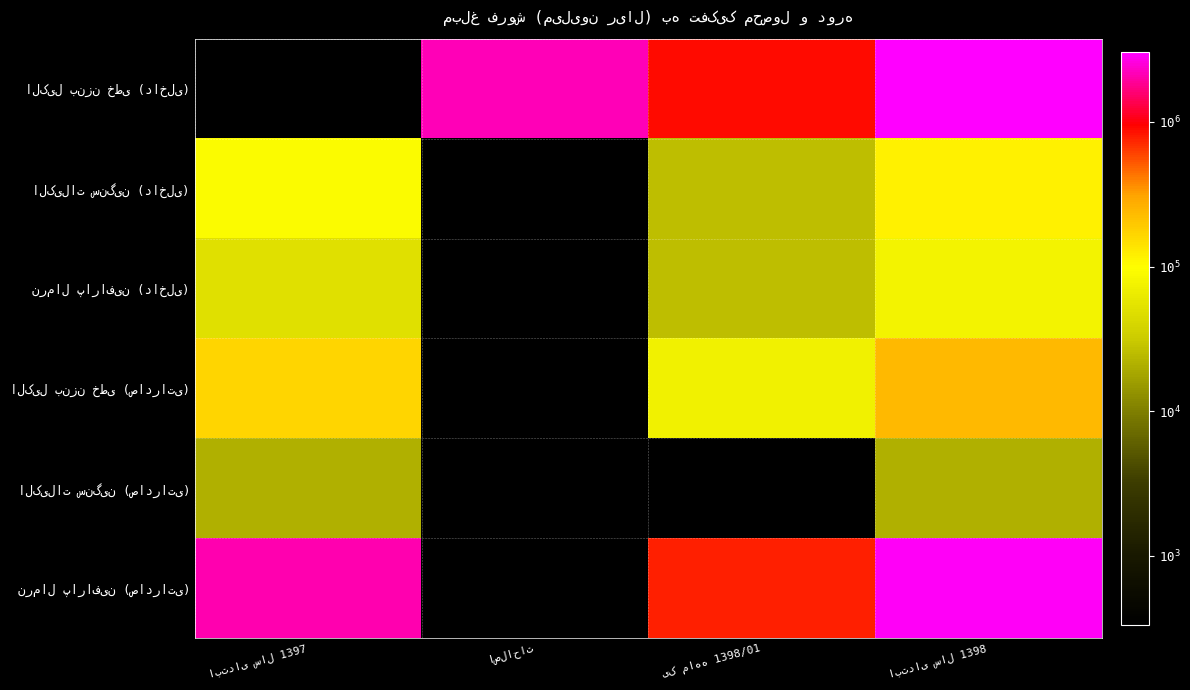

Between ابتدای سال 1397 and ابتدای سال 1398, which series saw the biggest shift?

الکیل بنزن خطی (داخلی)